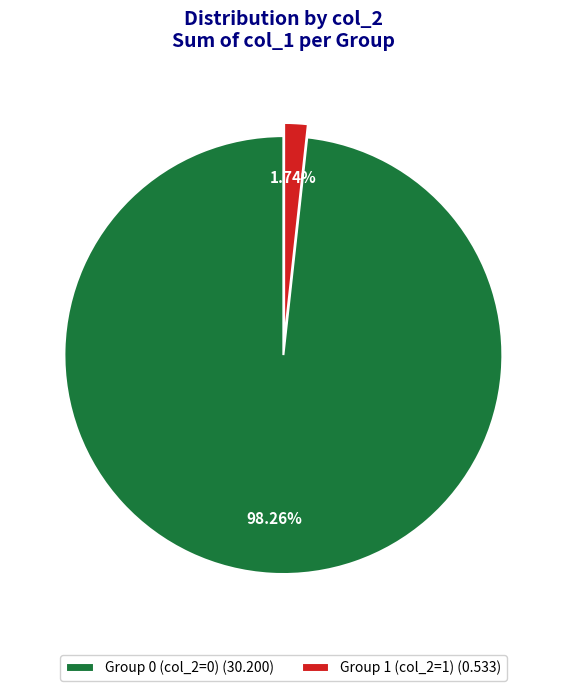

How many slices are in this pie chart?

2